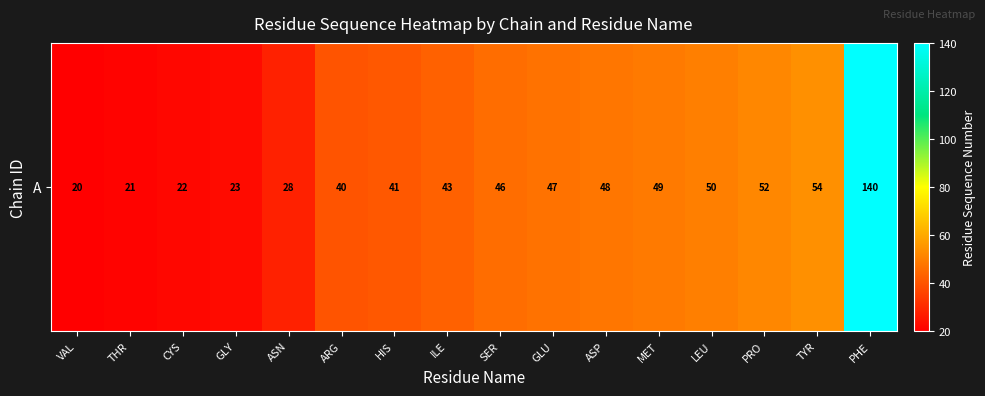

The value at HIS is 21. True or false?

False